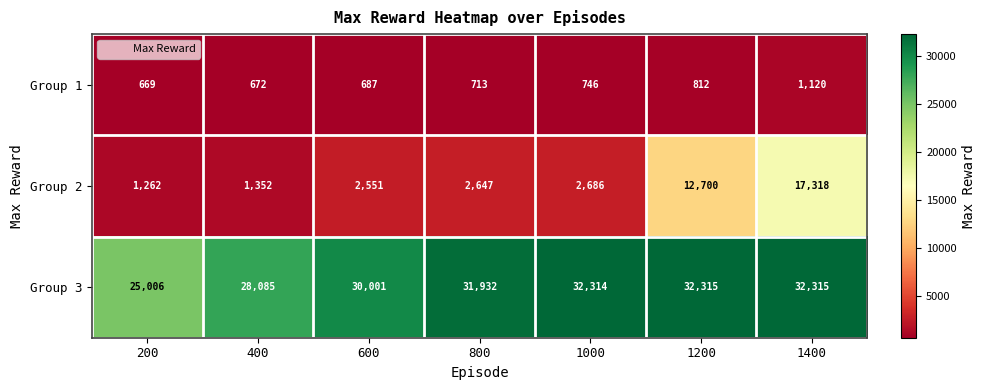

Rank the series by their maximum value, from lowest to highest.

Group 1, Group 2, Group 3